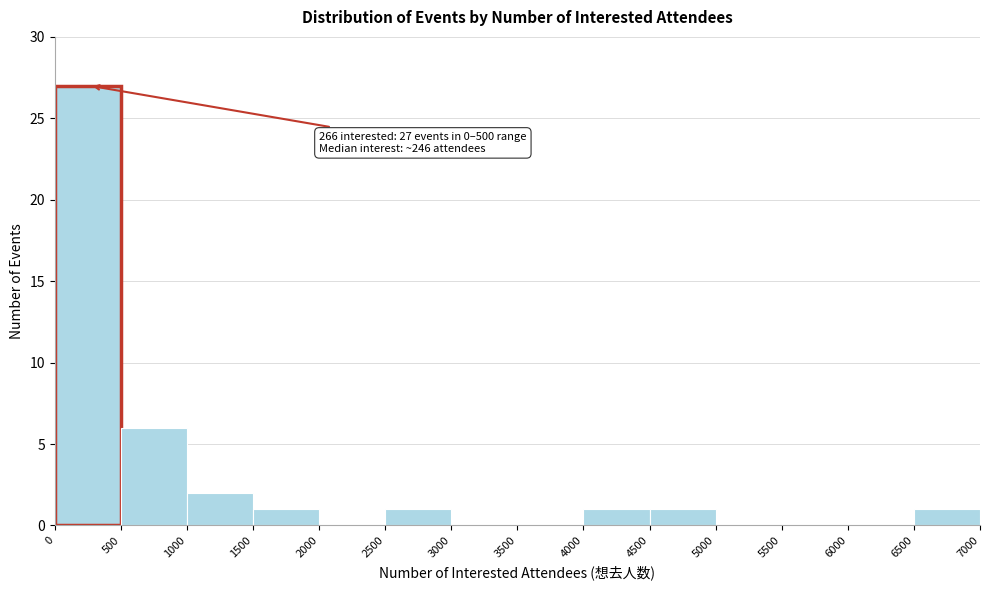

Over which range of the x-axis is the bar tallest?

0 to 500